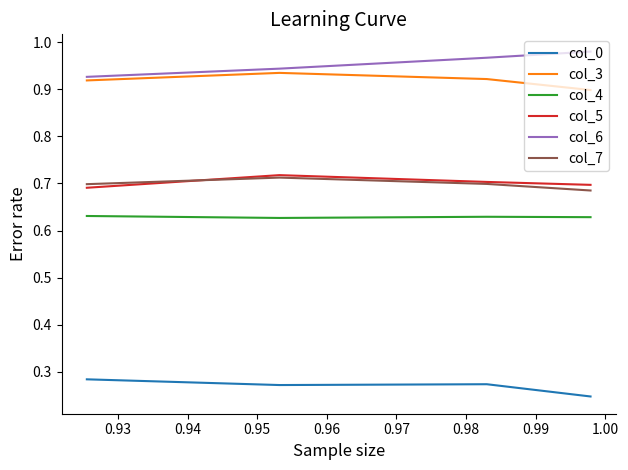

True or false: col_3 and col_7 intersect in this chart.

False